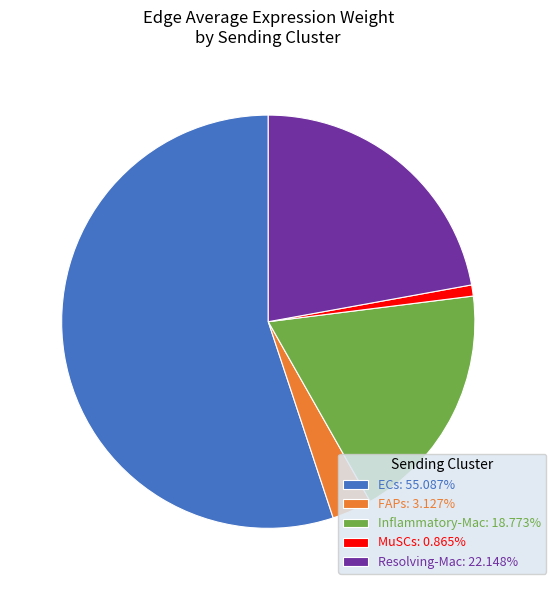

Combined, do FAPs: 3.127% and Resolving-Mac: 22.148% account for over 50%?

No